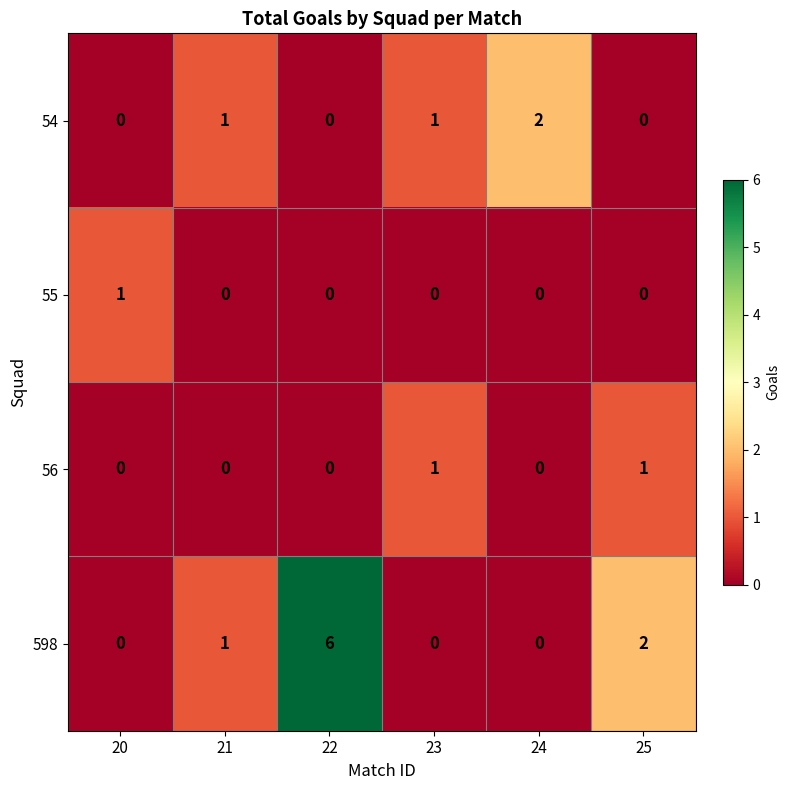

The value of 55 at 22 is -1. True or false?

False